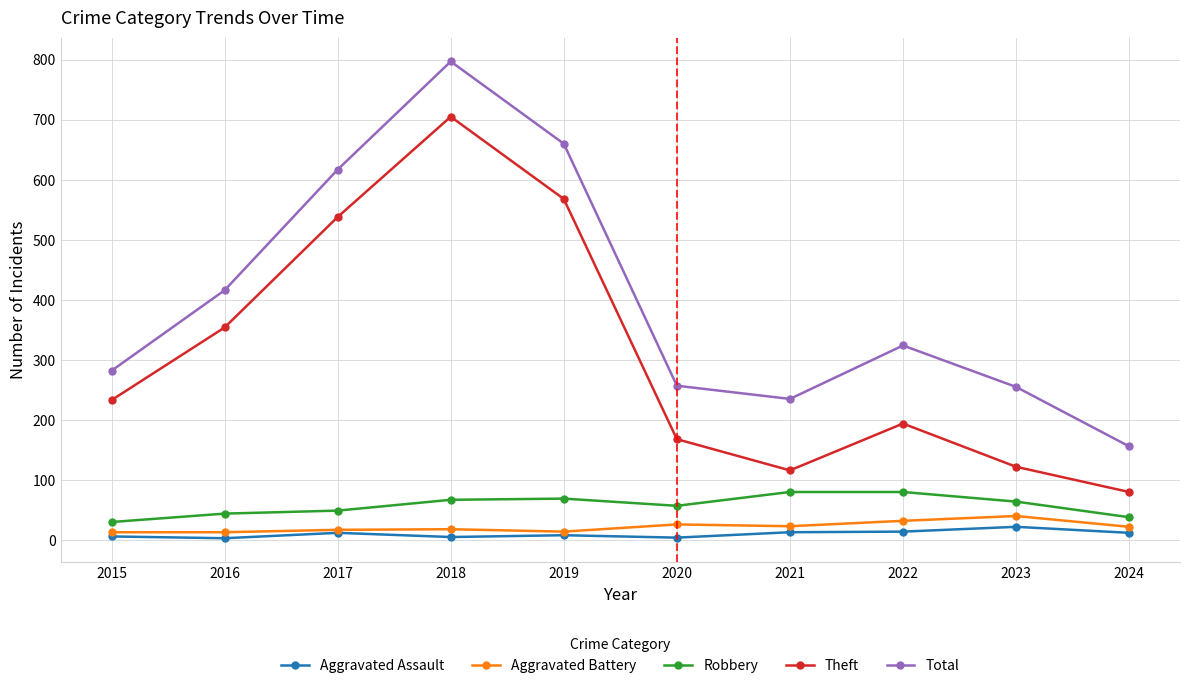

Is the value of Aggravated Assault at 2021 greater than the value of Robbery at 2016?

No